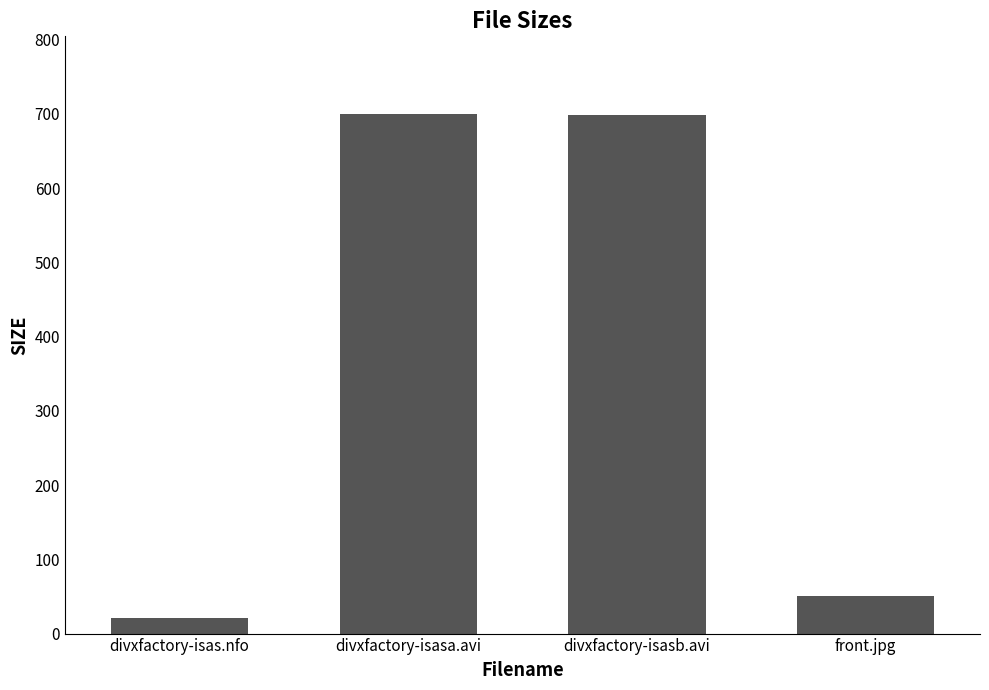

The chart shows a value of 184.6 at divxfactory-isasb.avi. True or false?

False